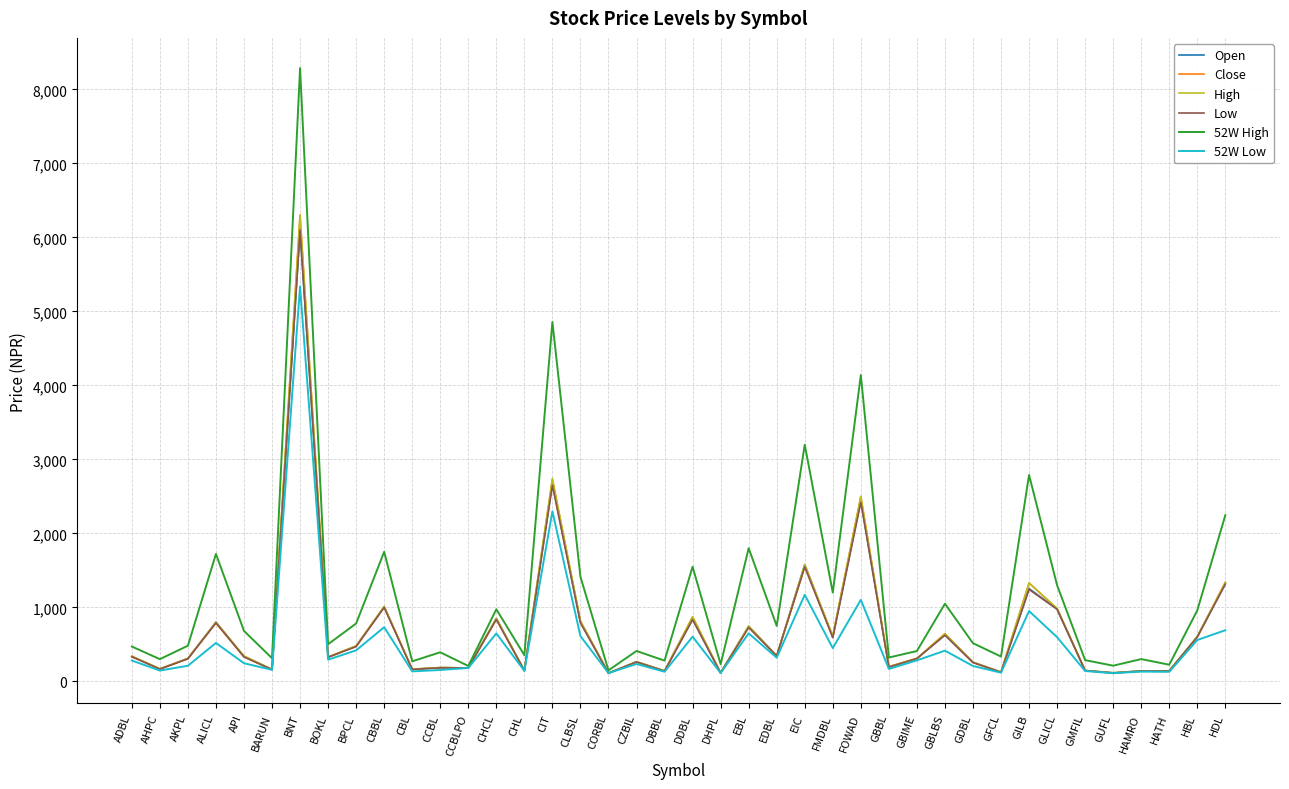

Which series has the largest total across all categories?

52W High